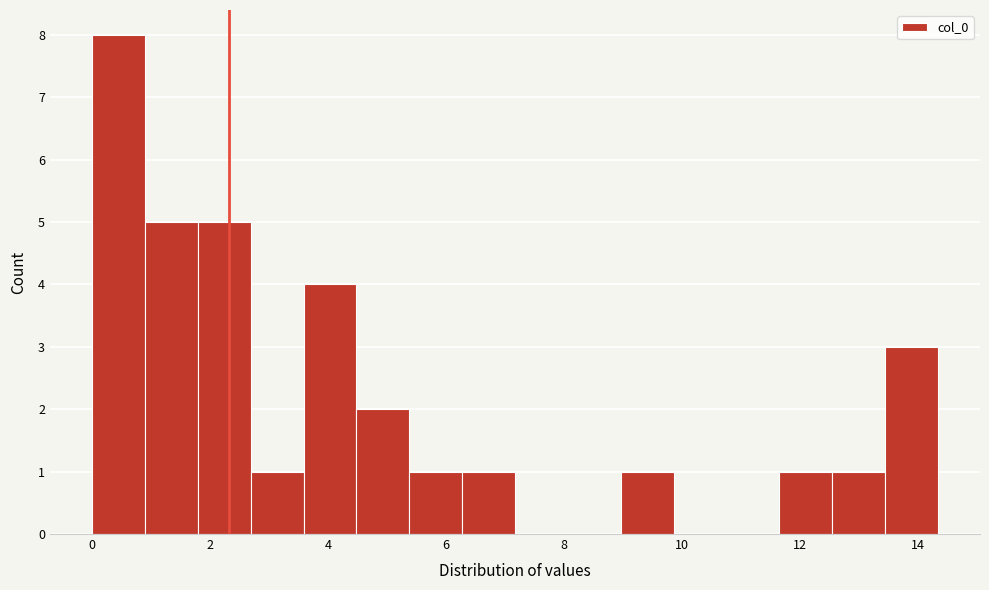

Over which range of the x-axis is the bar tallest?

0.0 to 0.8